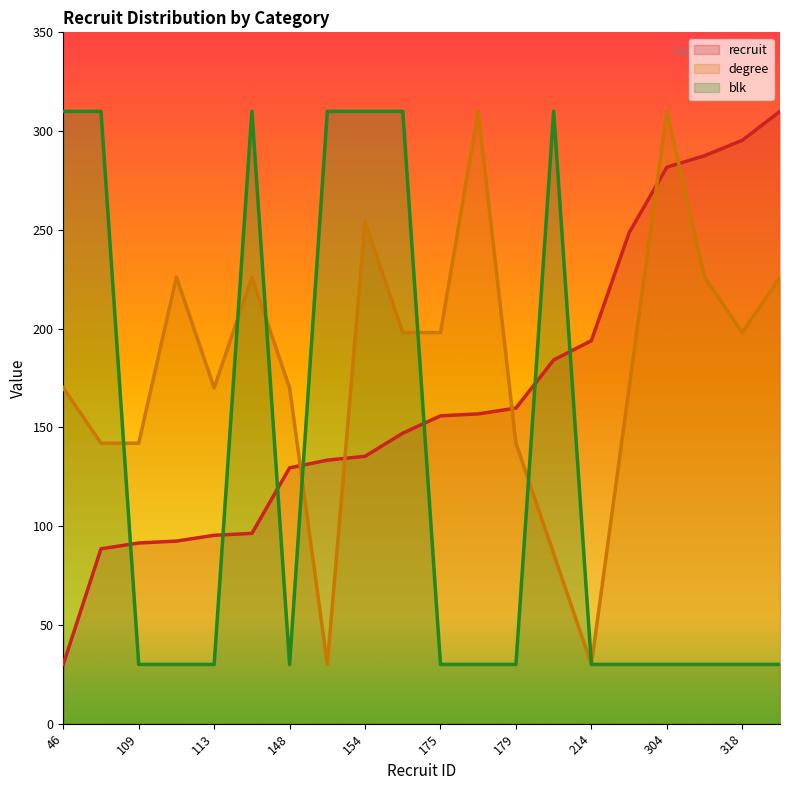

Reading right to left, transcribe all the data shown in this chart.

recruit: 333=310.0	318=295.4	310=287.6	304=281.7	270=248.5	214=193.9	204=184.1	179=159.8	176=156.8	175=155.9	166=147.1	154=135.4	152=133.4	148=129.5	114=96.3	113=95.4	110=92.4	109=91.5	106=88.5	46=30.0
degree: 333=226.0	318=198.0	310=226.0	304=310.0	270=170.0	214=30.0	204=86.0	179=142.0	176=310.0	175=198.0	166=198.0	154=254.0	152=30.0	148=170.0	114=226.0	113=170.0	110=226.0	109=142.0	106=142.0	46=170.0
blk: 333=30.0	318=30.0	310=30.0	304=30.0	270=30.0	214=30.0	204=310.0	179=30.0	176=30.0	175=30.0	166=310.0	154=310.0	152=310.0	148=30.0	114=310.0	113=30.0	110=30.0	109=30.0	106=310.0	46=310.0